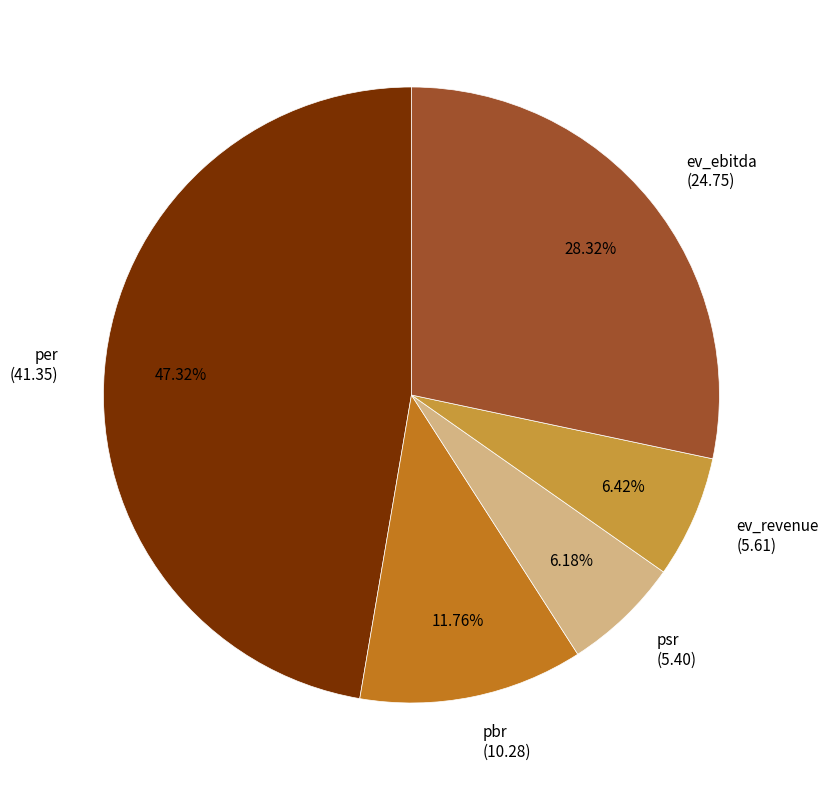

Is there a majority slice in this chart?

No